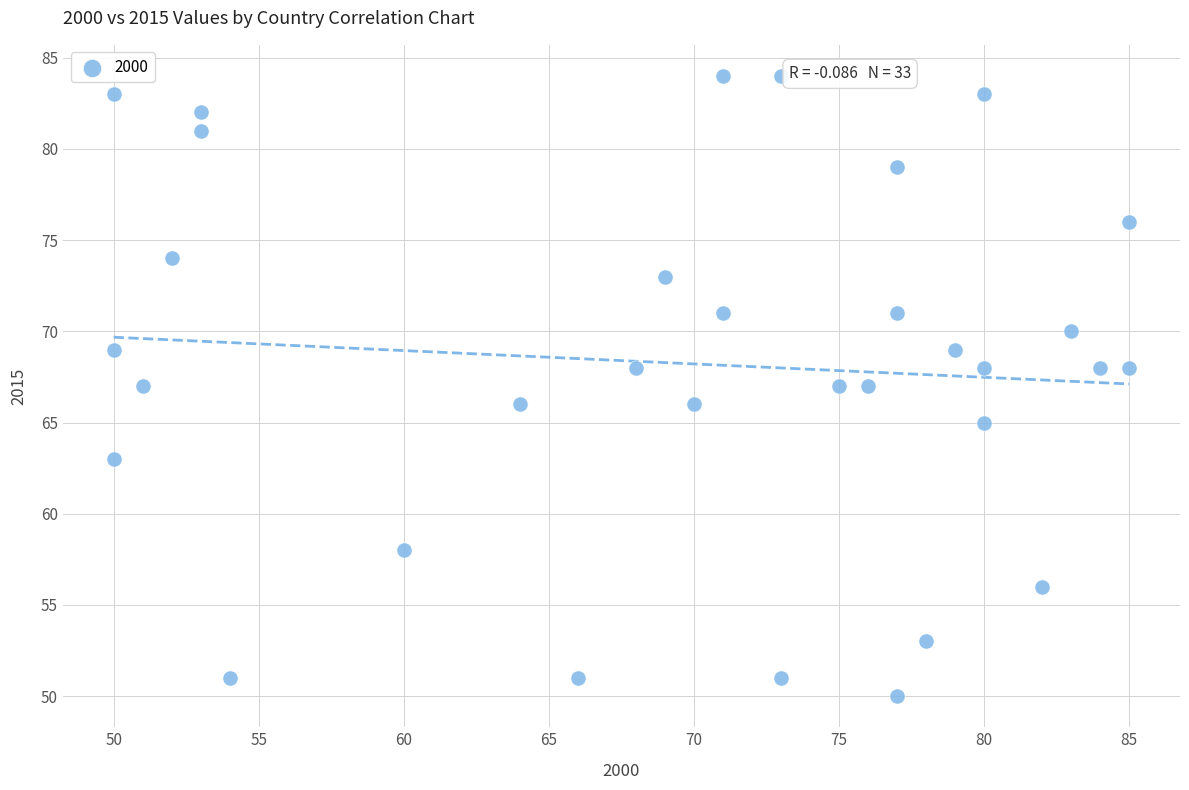

What is the range of Y values (max minus min)?

34